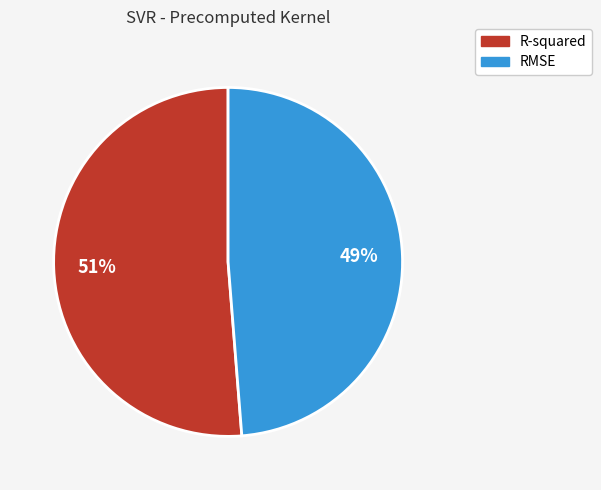

Which category has the smallest portion of the pie?

RMSE